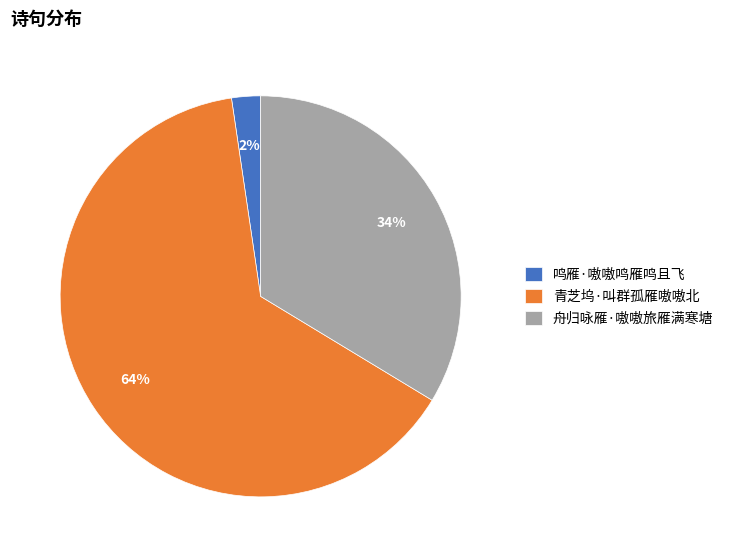

Rank the categories by value from lowest to highest.

鸣雁·嗷嗷鸣雁鸣且飞, 舟归咏雁·嗷嗷旅雁满寒塘, 青芝坞·叫群孤雁嗷嗷北